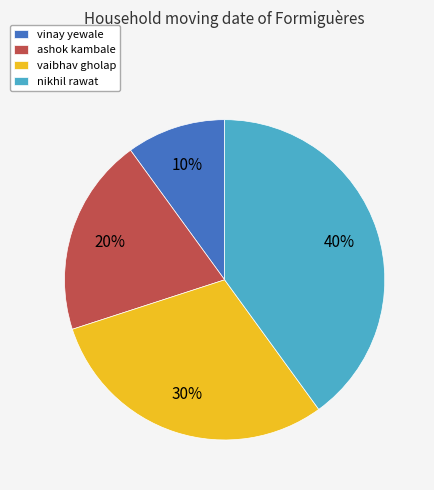

To the nearest percent, what portion does nikhil rawat represent?

40%